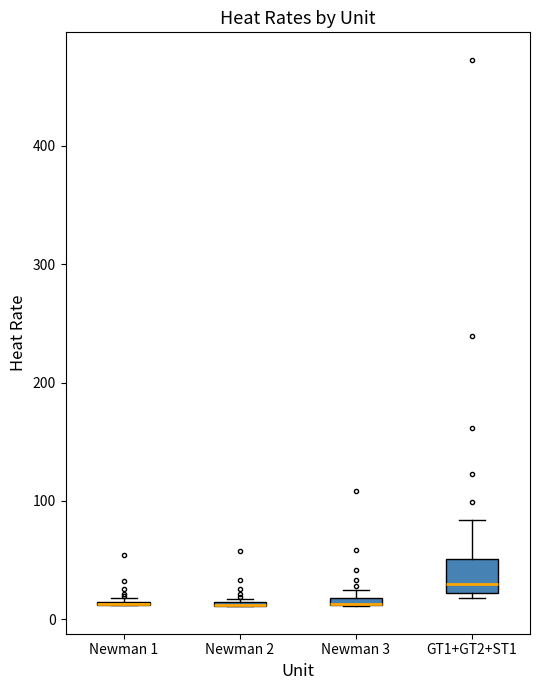

Comparing the boxes themselves (not the whiskers), which one is the tallest?

GT1+GT2+ST1